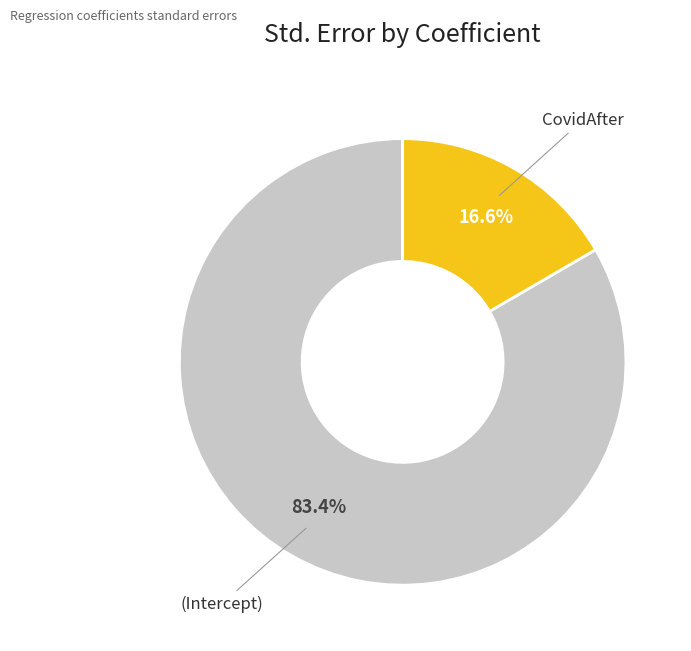

Does CovidAfter account for over 50% of the chart?

No